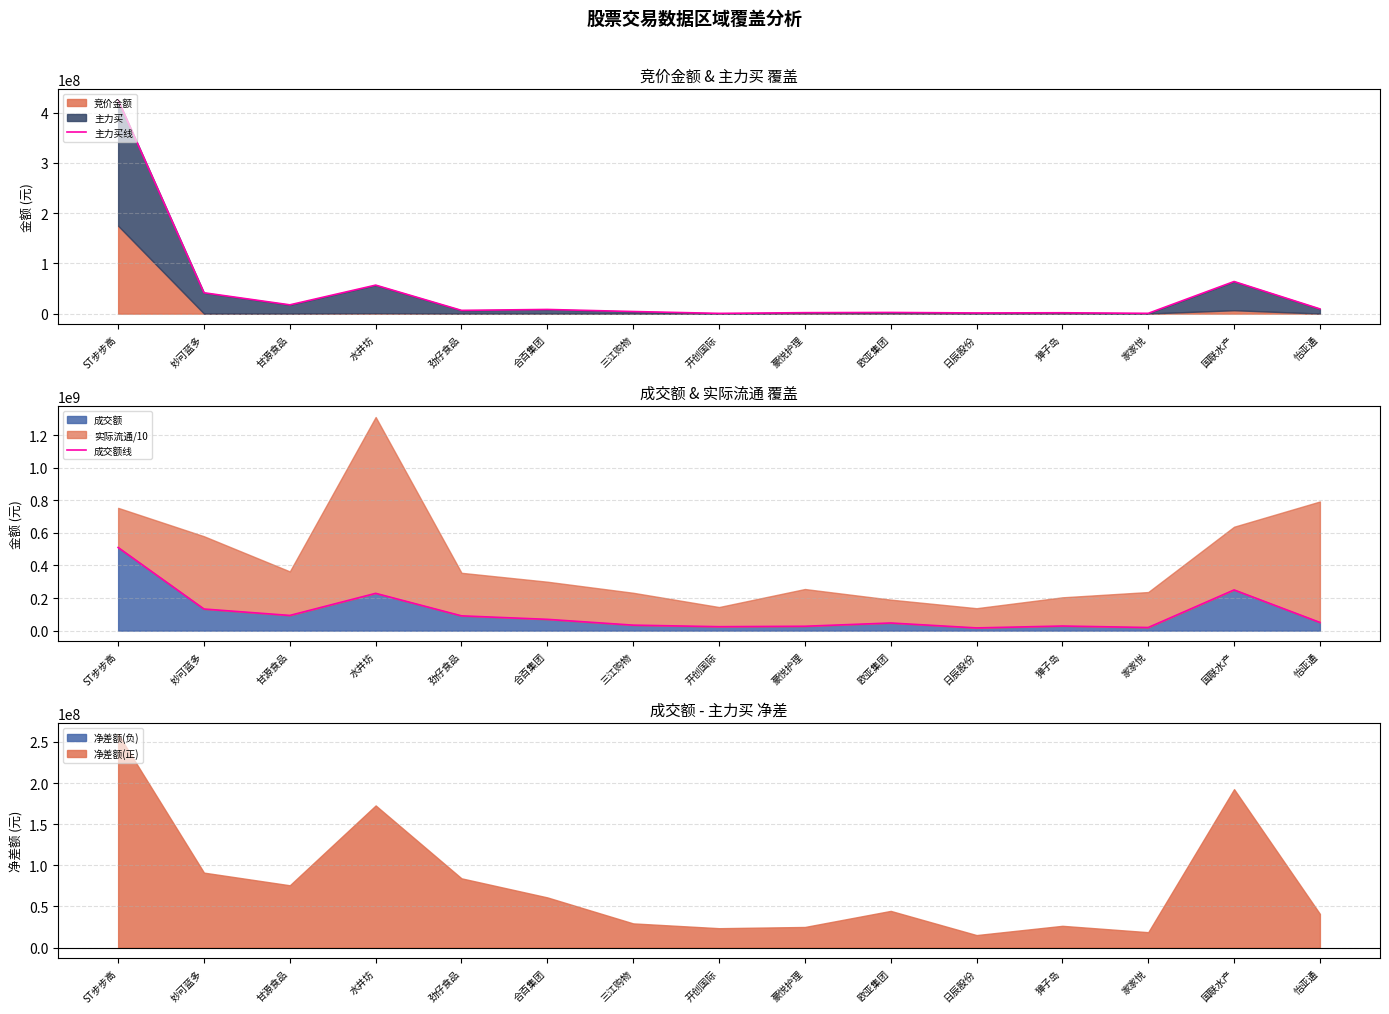

Rank the categories by 主力买线 value from lowest to highest.

开创国际, 家家悦, 日辰股份, 獐子岛, 豪悦护理, 欧亚集团, 三江购物, 劲仔食品, 合百集团, 怡亚通, 甘源食品, 妙可蓝多, 水井坊, 国联水产, ST步步高